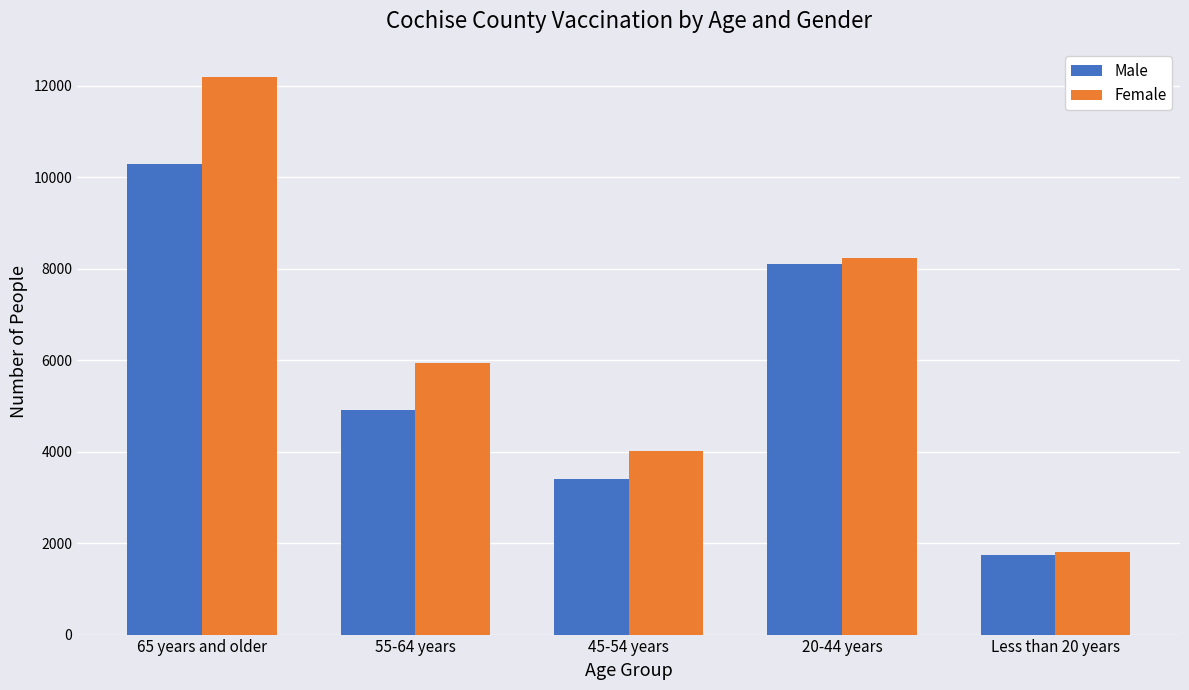

What is the maximum value for Female?

12194